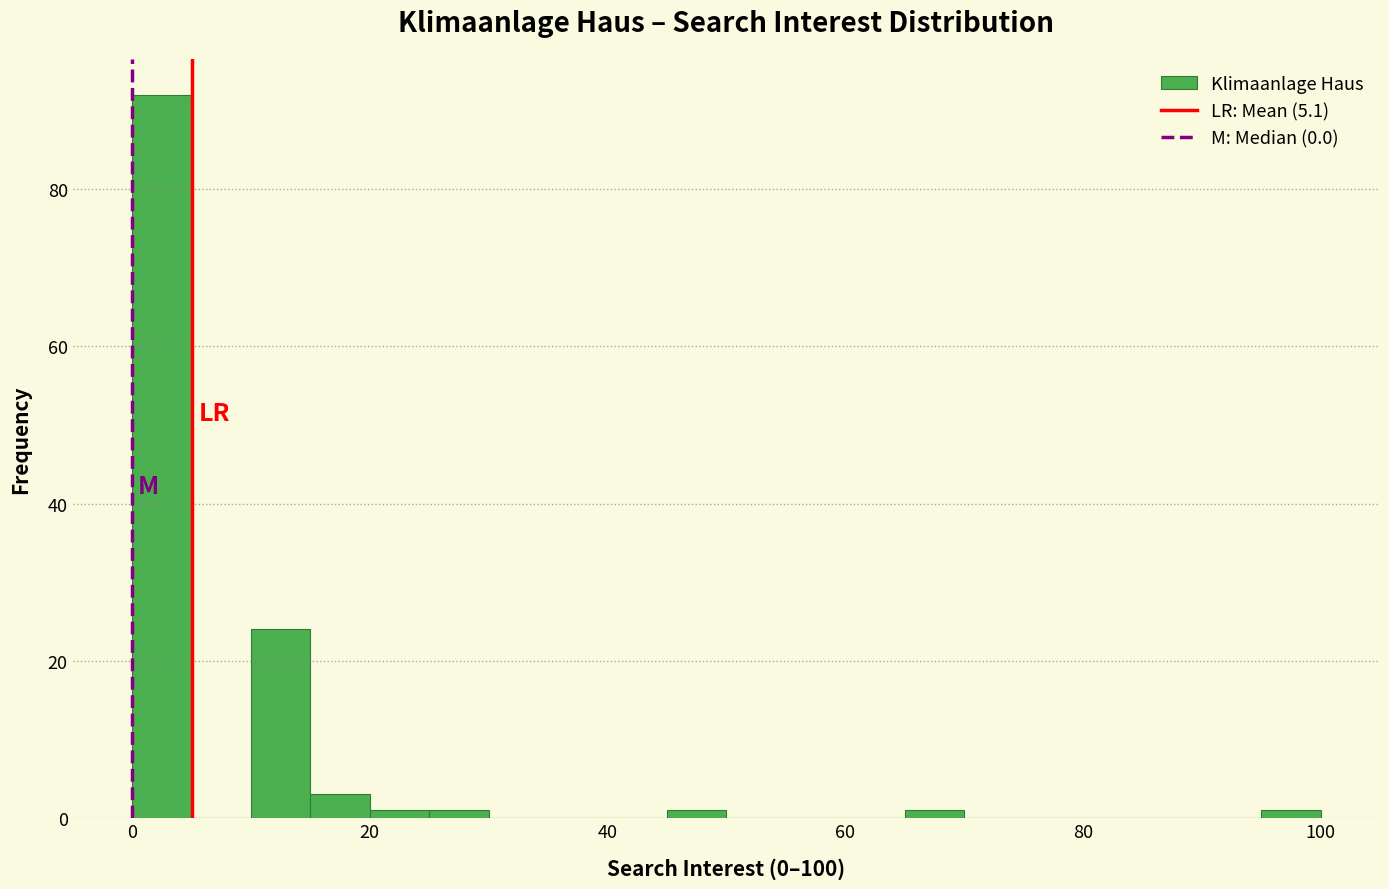

Around what value on the x-axis is the tallest bar? Give the approximate position of its centre, as read against the axis.

2